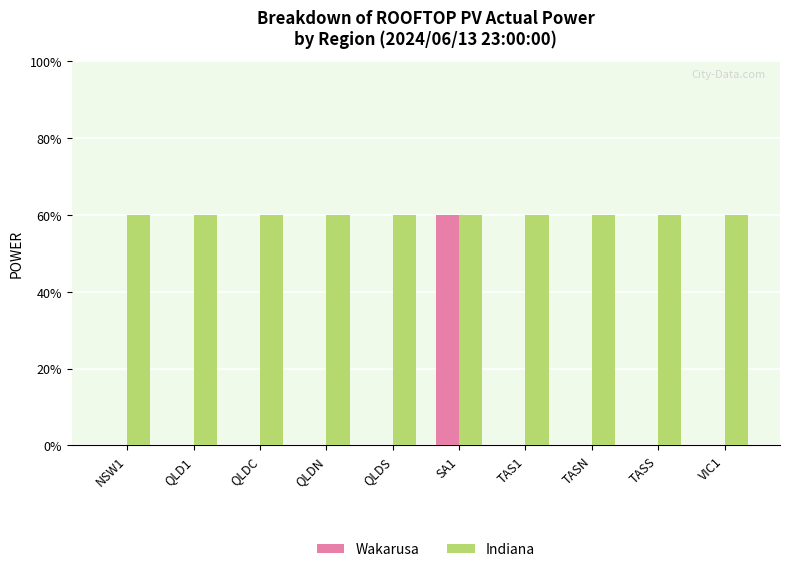

Which series has the widest spread of values?

Wakarusa